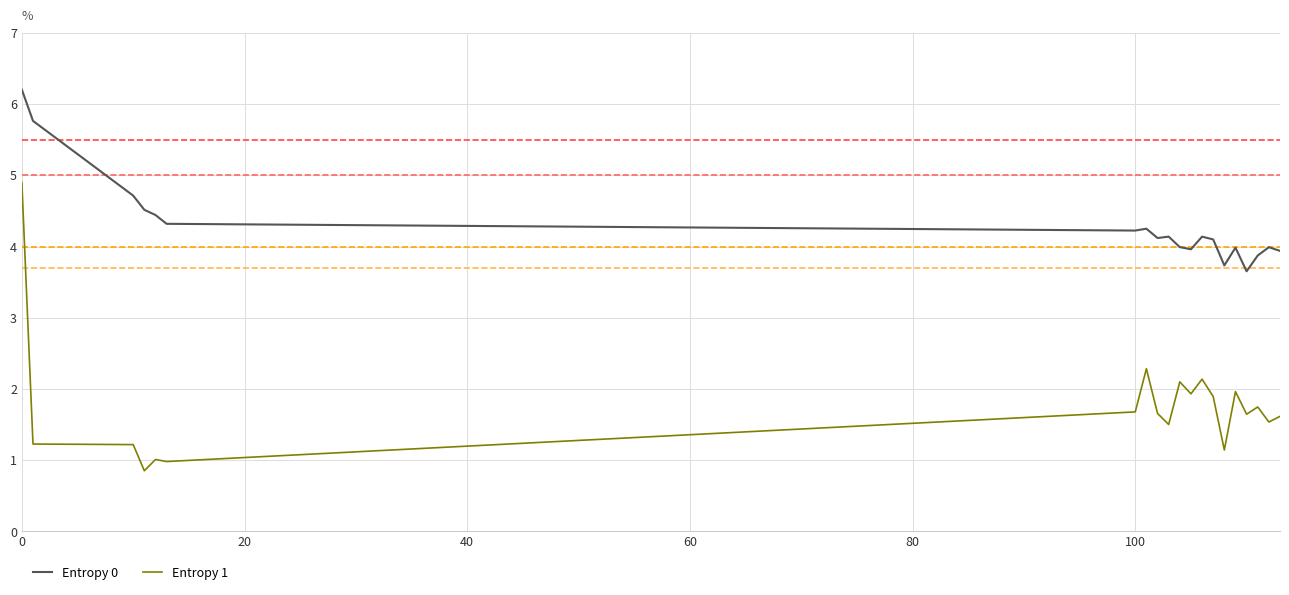

What is the difference between the maximum and minimum values in the Entropy 0 series?

2.5